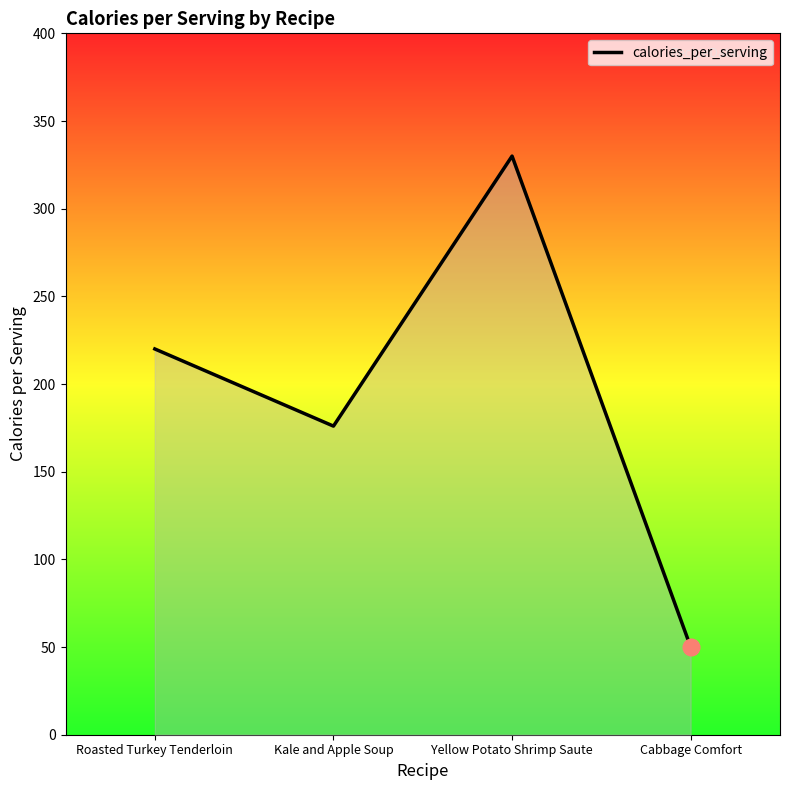

Between Kale and Apple Soup and Roasted Turkey Tenderloin, which is larger?

Roasted Turkey Tenderloin